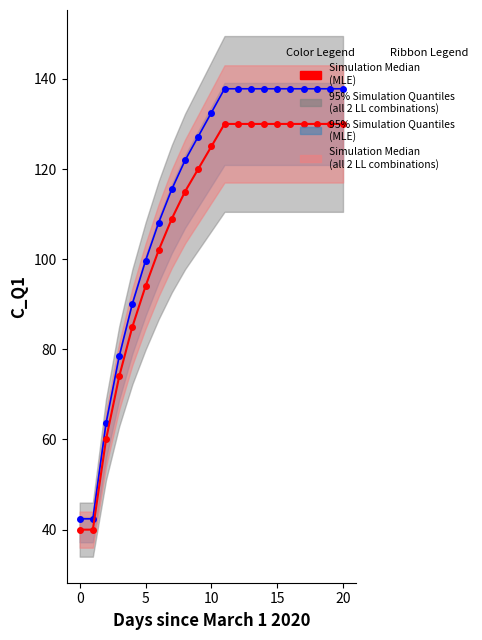

True or false: Simulation Median
(MLE) and ss (blue variant) cross at least once.

False